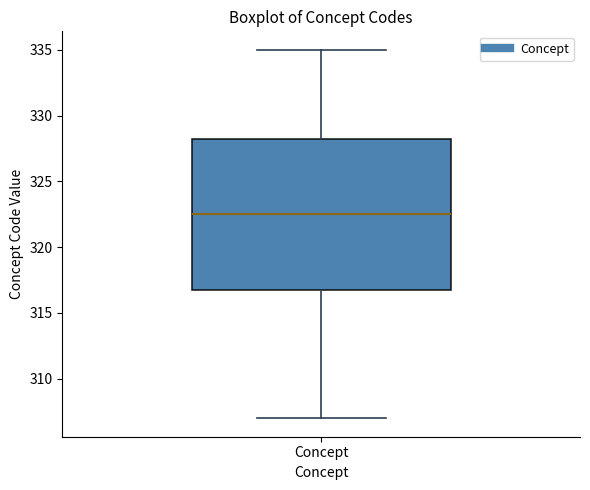

Where is the lower edge of the box for Concept on the y-axis? The values are not printed on the chart, so give them approximately, as read against the axis.

317.0